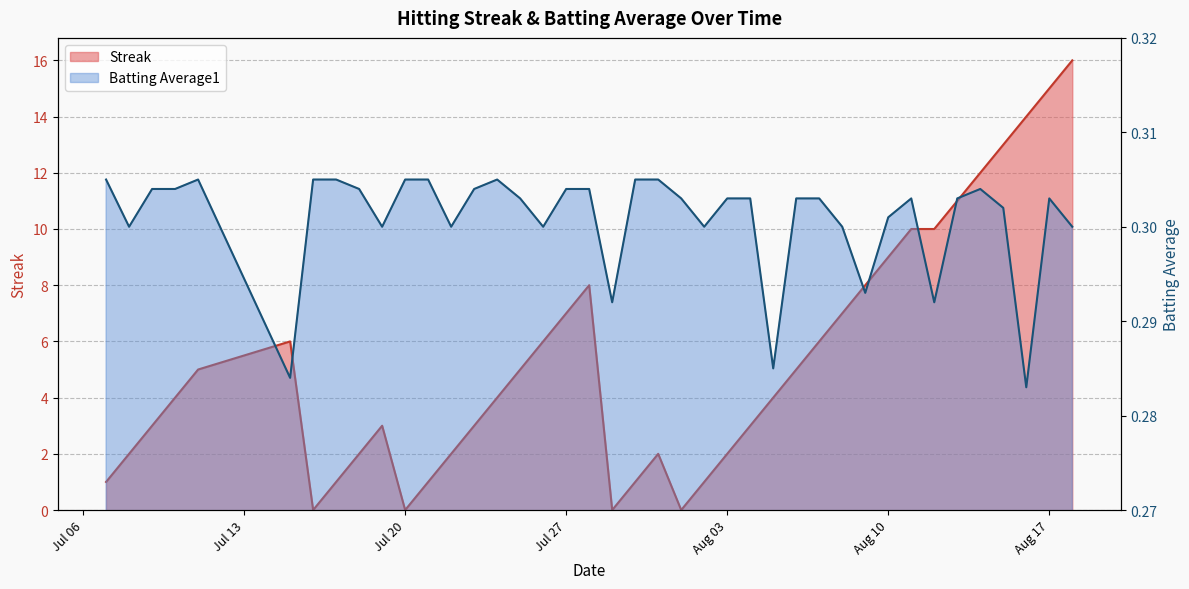

Reading right to left, extract all data points from this chart.

Streak: 16.0	15.0	14.0	13.0	12.0	11.0	10.0	10.0	9.0	8.0	7.0	6.0	5.0	4.0	3.0	2.0	1.0	0.0	2.0	1.0	0.0	8.0	7.0	6.0	5.0	4.0	3.0	2.0	1.0	0.0	3.0	2.0	1.0	0.0	6.0	5.0	4.0	3.0	2.0	1.0
Batting Average1: 0.3	0.3	0.3	0.3	0.3	0.3	0.3	0.3	0.3	0.3	0.3	0.3	0.3	0.3	0.3	0.3	0.3	0.3	0.3	0.3	0.3	0.3	0.3	0.3	0.3	0.3	0.3	0.3	0.3	0.3	0.3	0.3	0.3	0.3	0.3	0.3	0.3	0.3	0.3	0.3